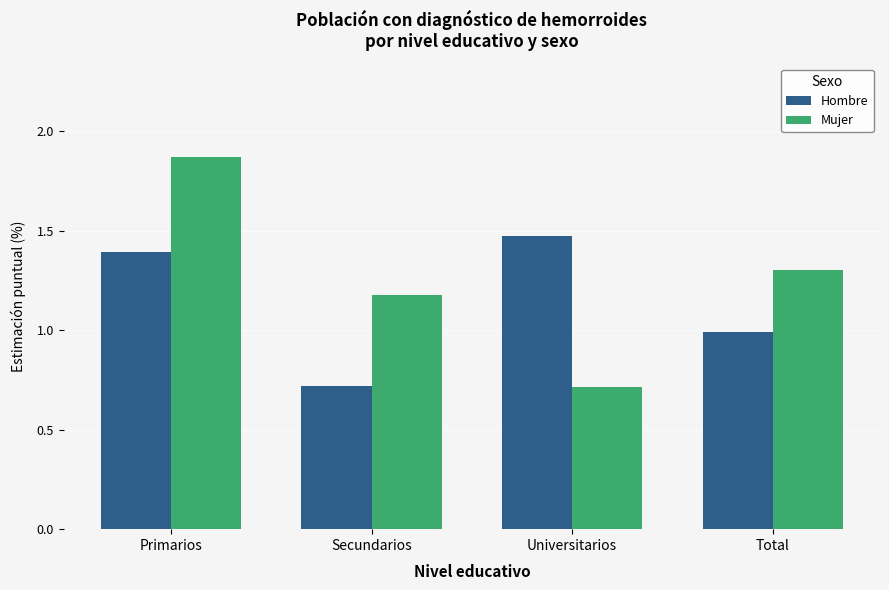

At which label does Mujer reach its peak?

Primarios